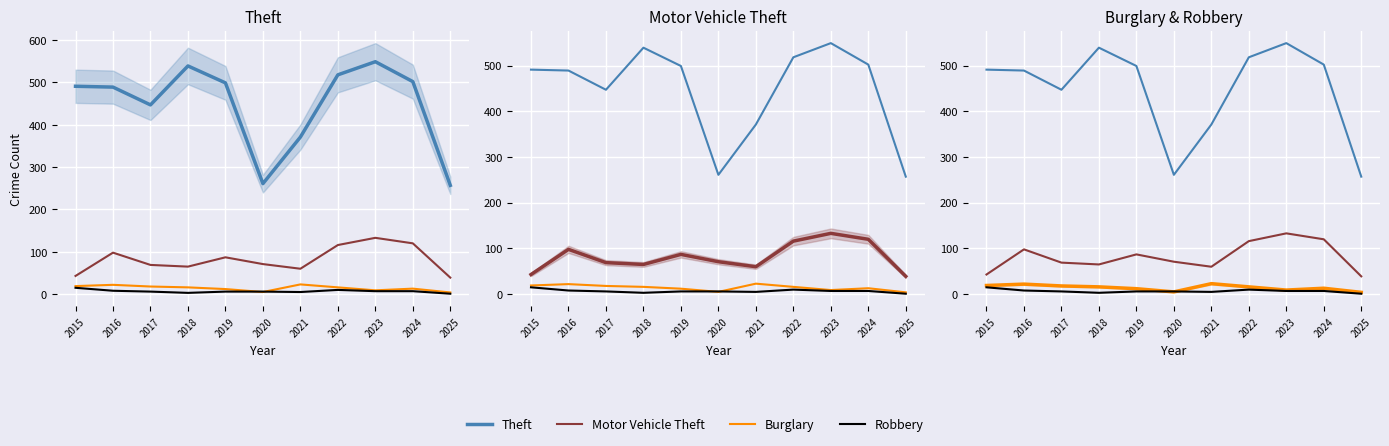

What is the sum of the Robbery values at 2020 and 2023?

13